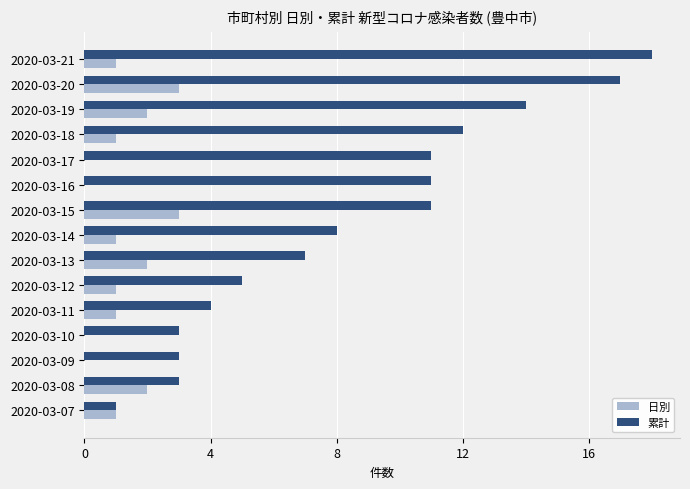

The 累計 series shows 9 at 2020-03-19. True or false?

False